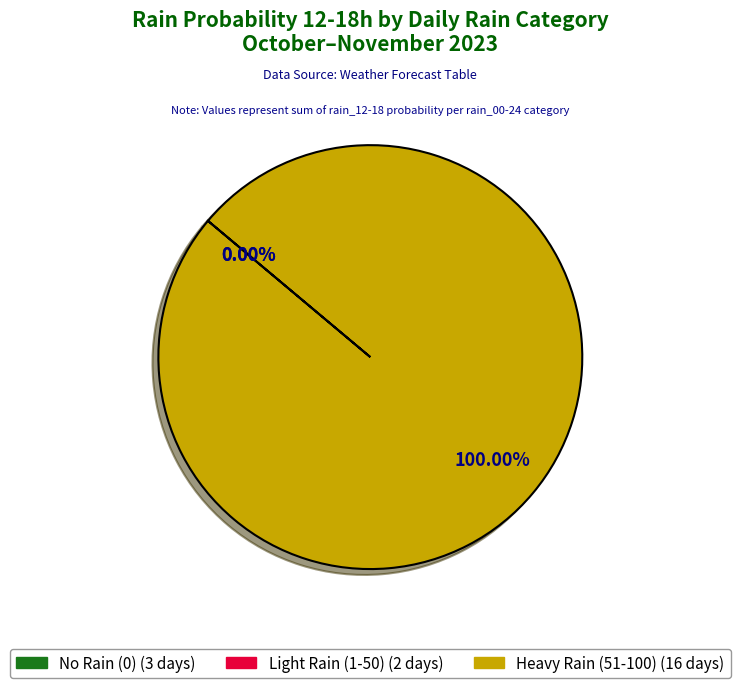

True or false: 4 accounts for 1% of the total.

False